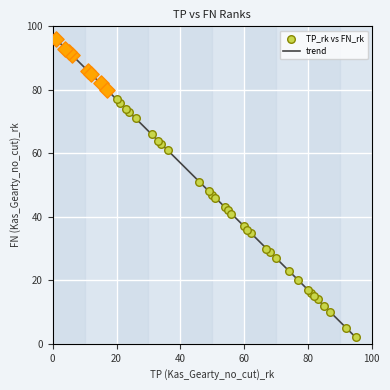

What is the minimum value shown in the chart?

2.0